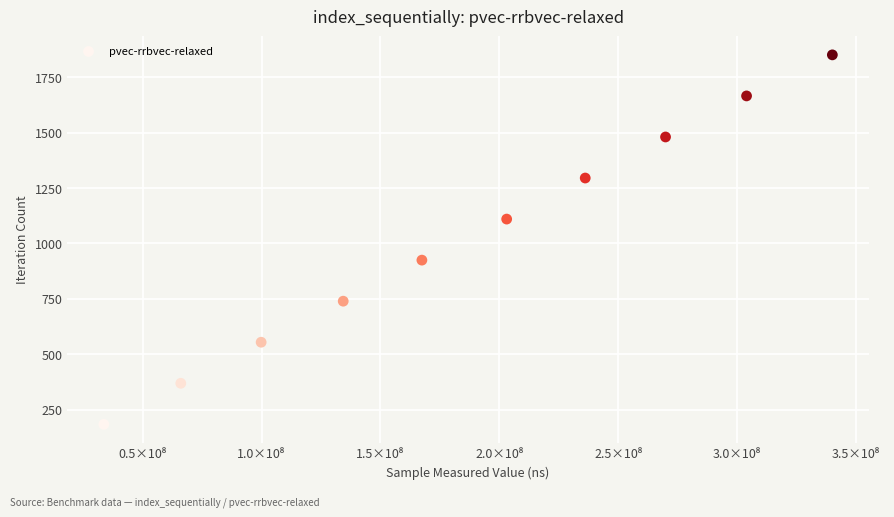

What is the range of X values (max minus min)?

306261682